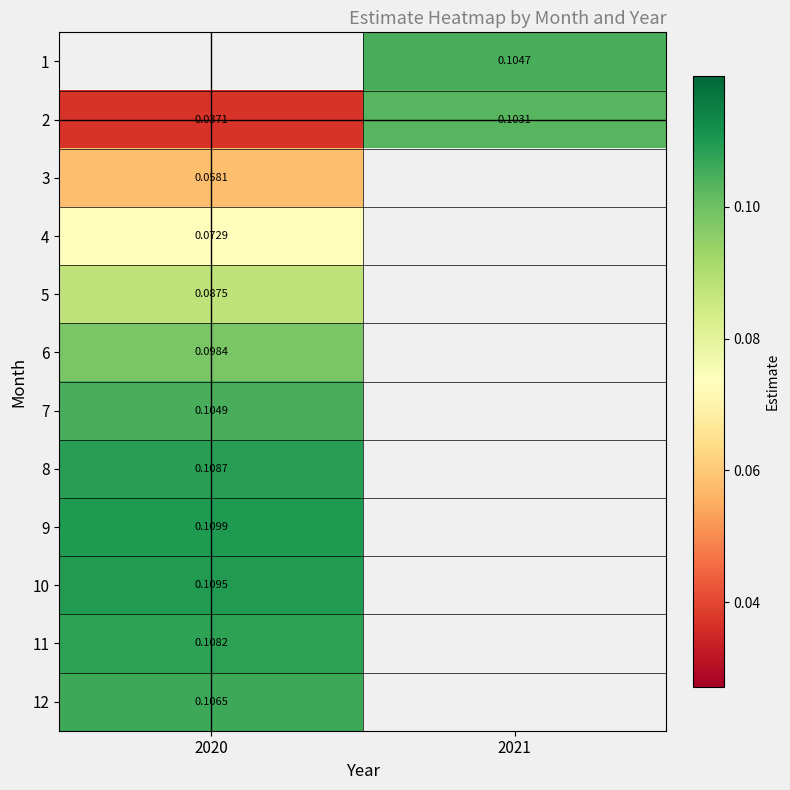

What is the greatest value displayed?

0.1